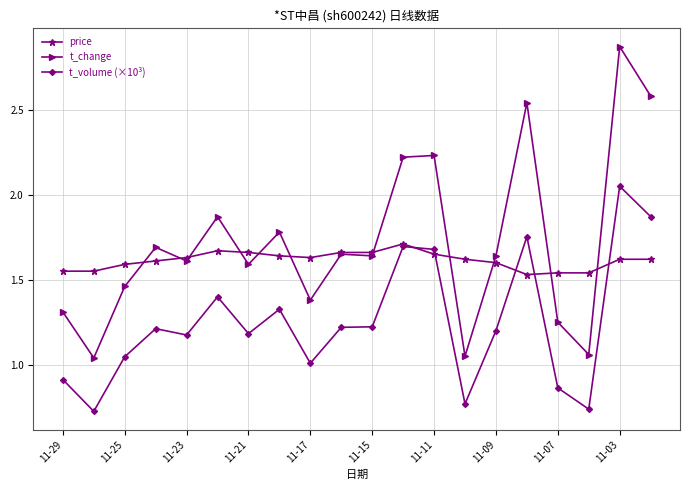

What is the difference between the maximum and second lowest values in the price series?

0.2